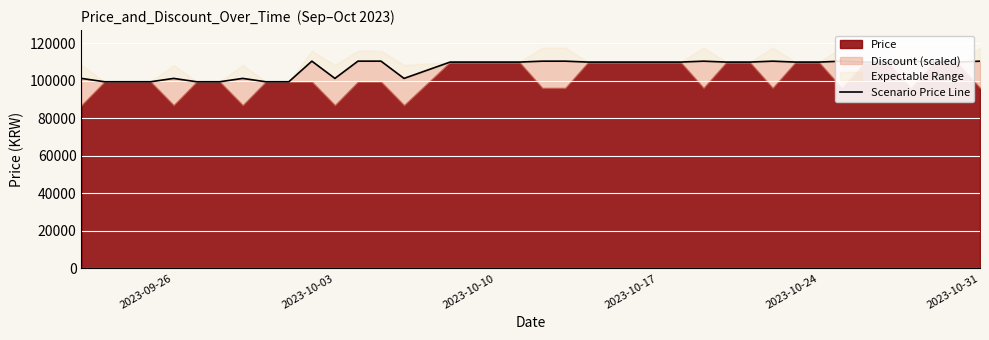

Reading left to right, list all the values displayed in this chart.

101290	99500	99500	99500	101290	99500	99500	101290	99500	99500	110500	101290	110500	110500	101290	110000	110000	110000	110000	110490	110490	110000	110000	110000	110000	110000	110490	110000	110000	110490	110000	110000	110490	110000	110000	110490	110000	110000	110490